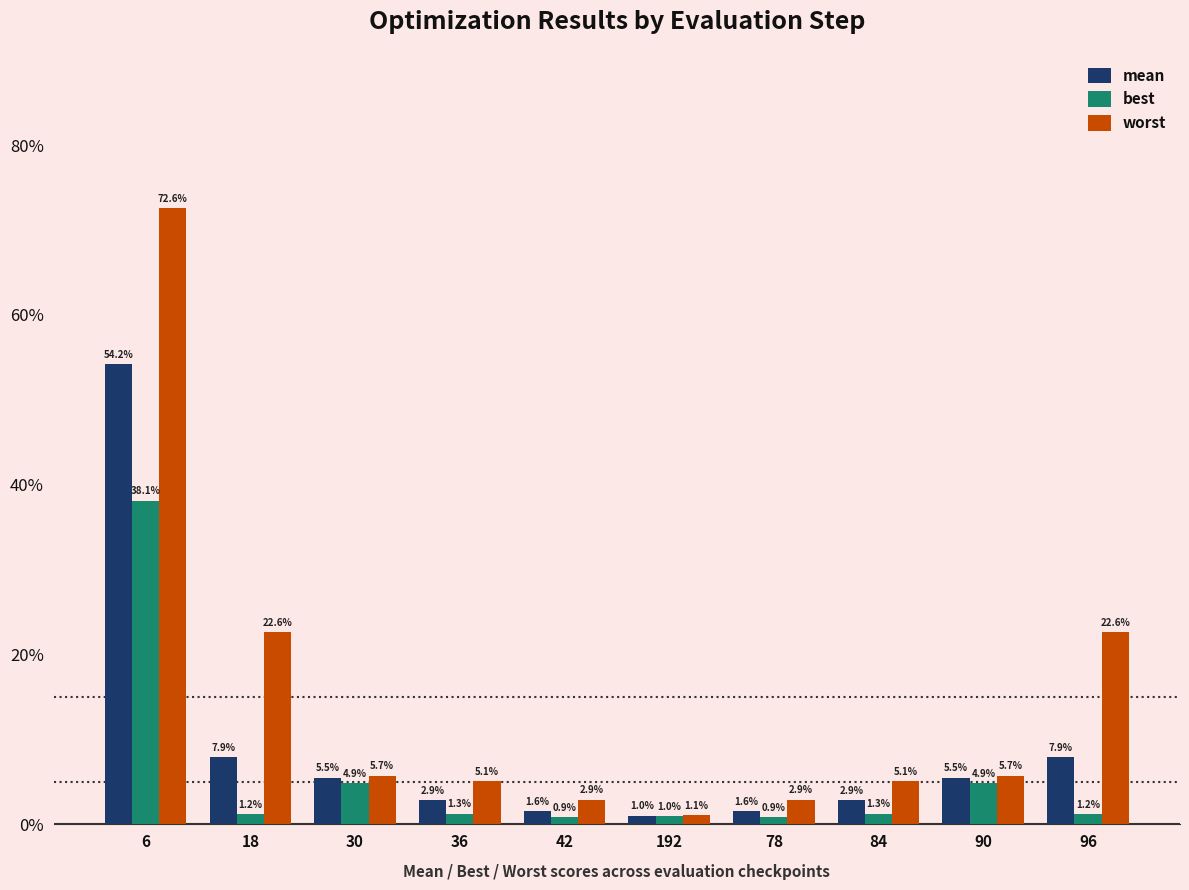

At how many categories does at least one series exceed 0?

10